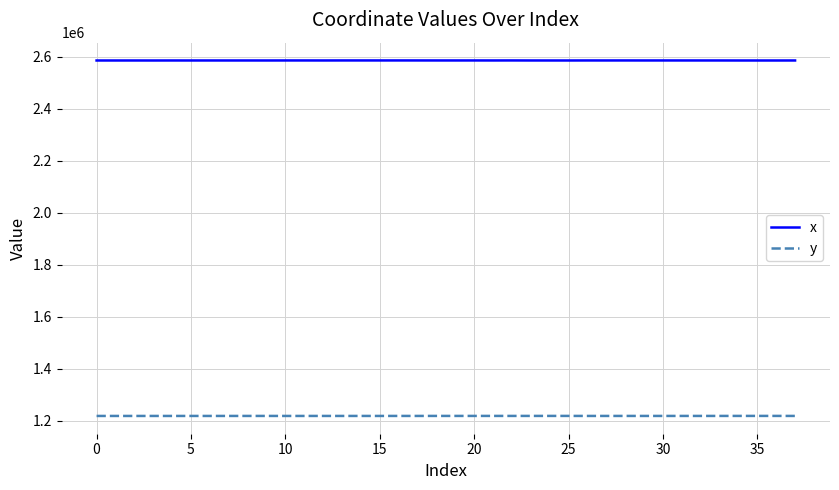

What is the maximum value shown in the chart?

2585491.0